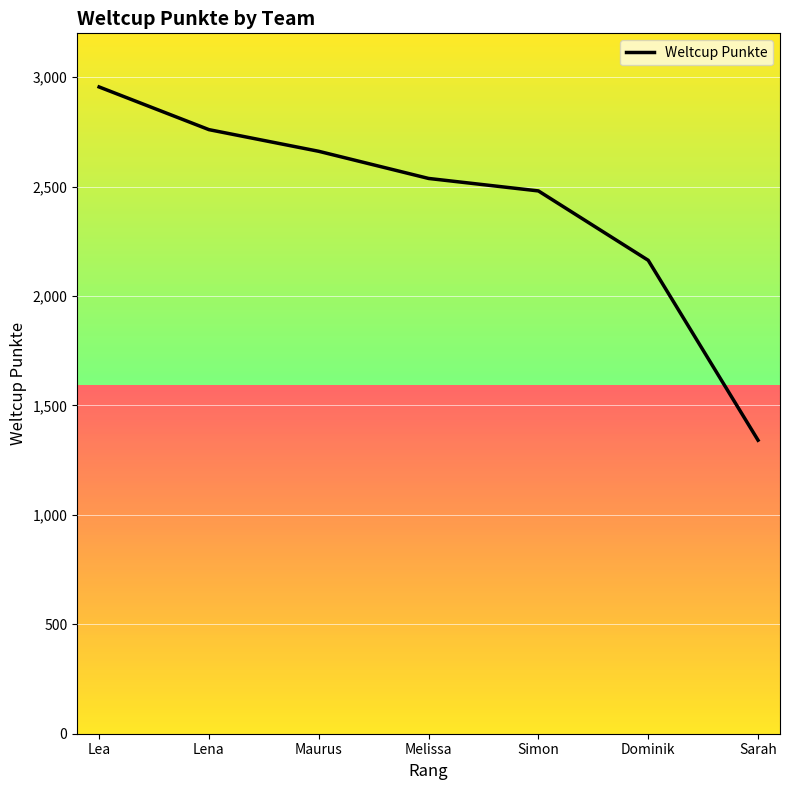

Reading right to left, transcribe all the data shown in this chart.

Sarah=1341	Dominik=2163	Simon=2480	Melissa=2537	Maurus=2661	Lena=2760	Lea=2955